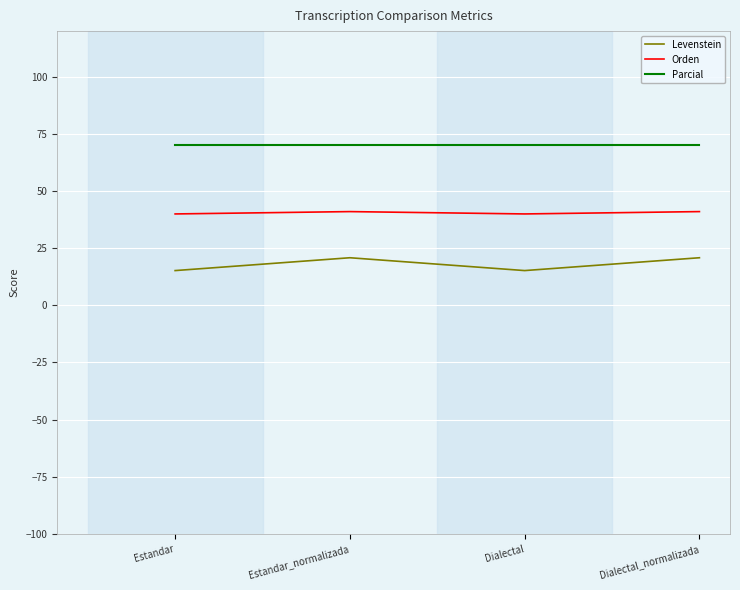

Reading left to right, what are all the values shown in this chart?

Levenstein: 15.2	20.8	15.2	20.8
Orden: 40.0	41.0	40.0	41.0
Parcial: 70.3	70.3	70.3	70.3